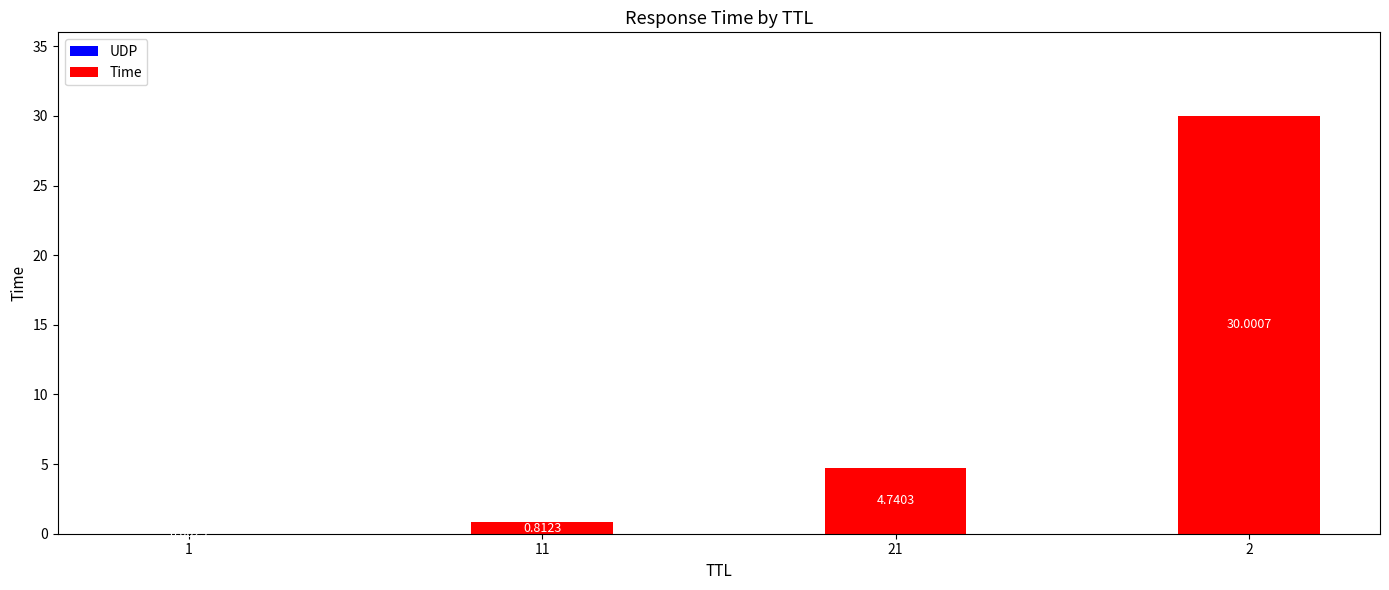

What is the sum of all values?

35.6